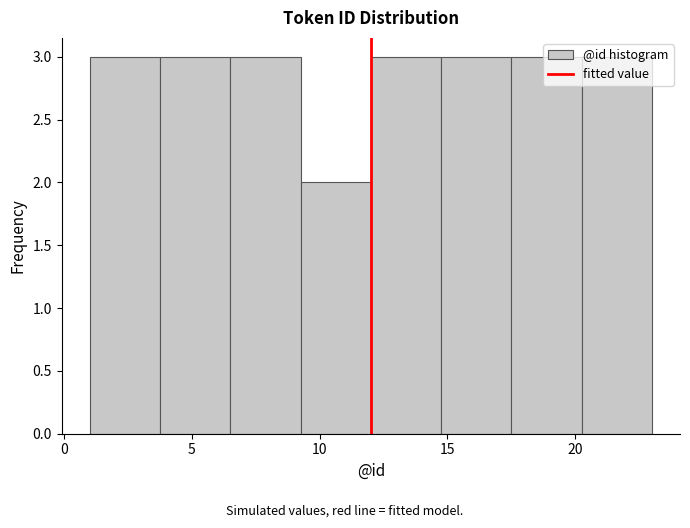

What is the height of the bar covering 20.25 to 23.00 on the x-axis? Neither the bar edges nor the heights are printed on the chart, so give them approximately, as read against the axes.

3